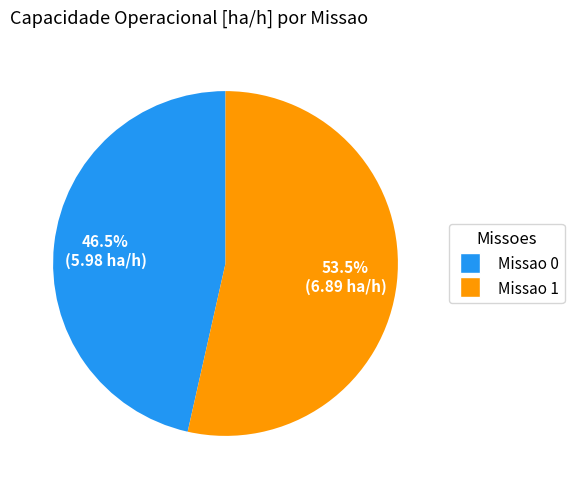

Count the number of slices in the pie.

2